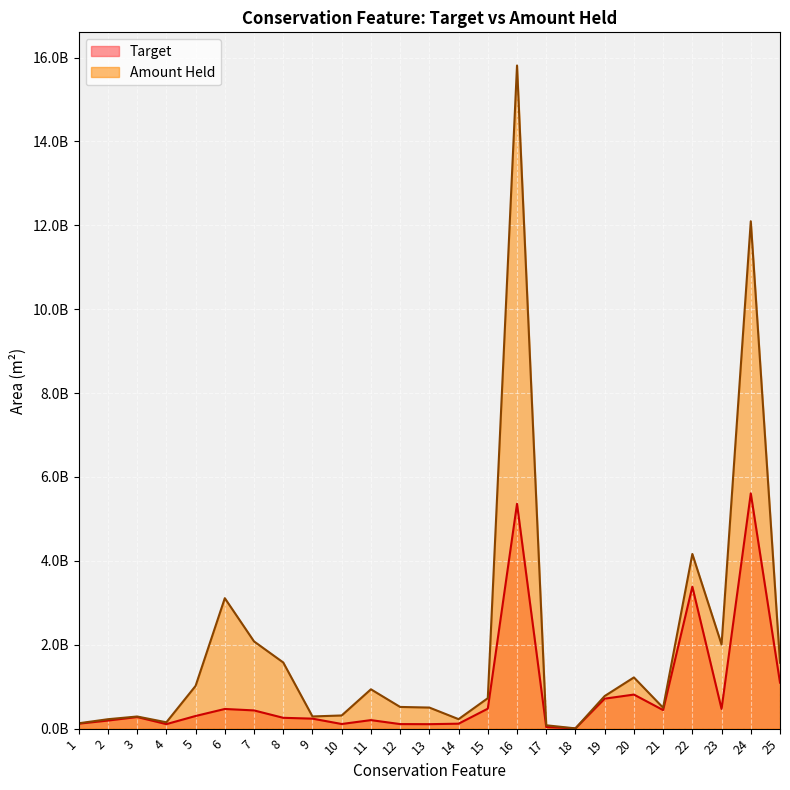

Reading right to left, list all the values displayed in this chart.

Target: 1096468306.8	5609395621.6	469798696.6	3384307306.3	442251180.3	812126096.6	714455355.8	5992419.2	38223068.9	5360340680.5	475740709.5	117877661.1	106357780.2	108383939.5	203099116.8	110332387.5	238284629.5	257928662.2	434248527.5	468737987.3	301455310.4	107541997.6	276535527.7	192323344.3	118118429.4
Amount Held: 1571966271.7	12096565173.0	2006201037.0	4163987202.1	498144842.2	1220973070.0	777165696.8	6082361.6	79791606.9	15809965778.8	725818431.2	226088439.2	502374045.8	517130068.5	937823203.5	313739948.1	290485651.5	1577299475.1	2079373085.1	3110367870.2	1018962452.7	151299683.5	289246087.9	224520031.0	127401126.6